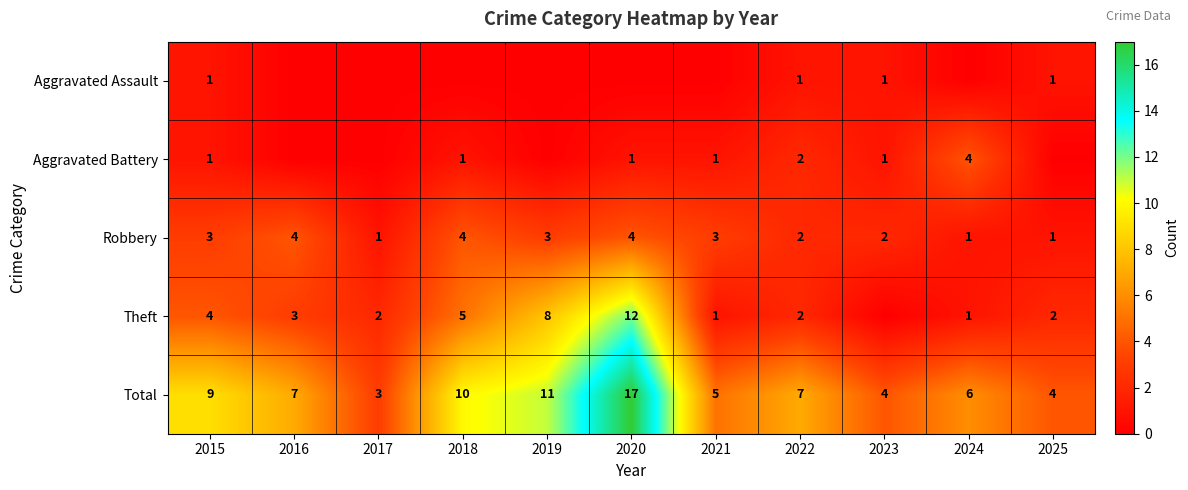

Is the value of Theft at 2019 greater than the value of Total at 2024?

Yes